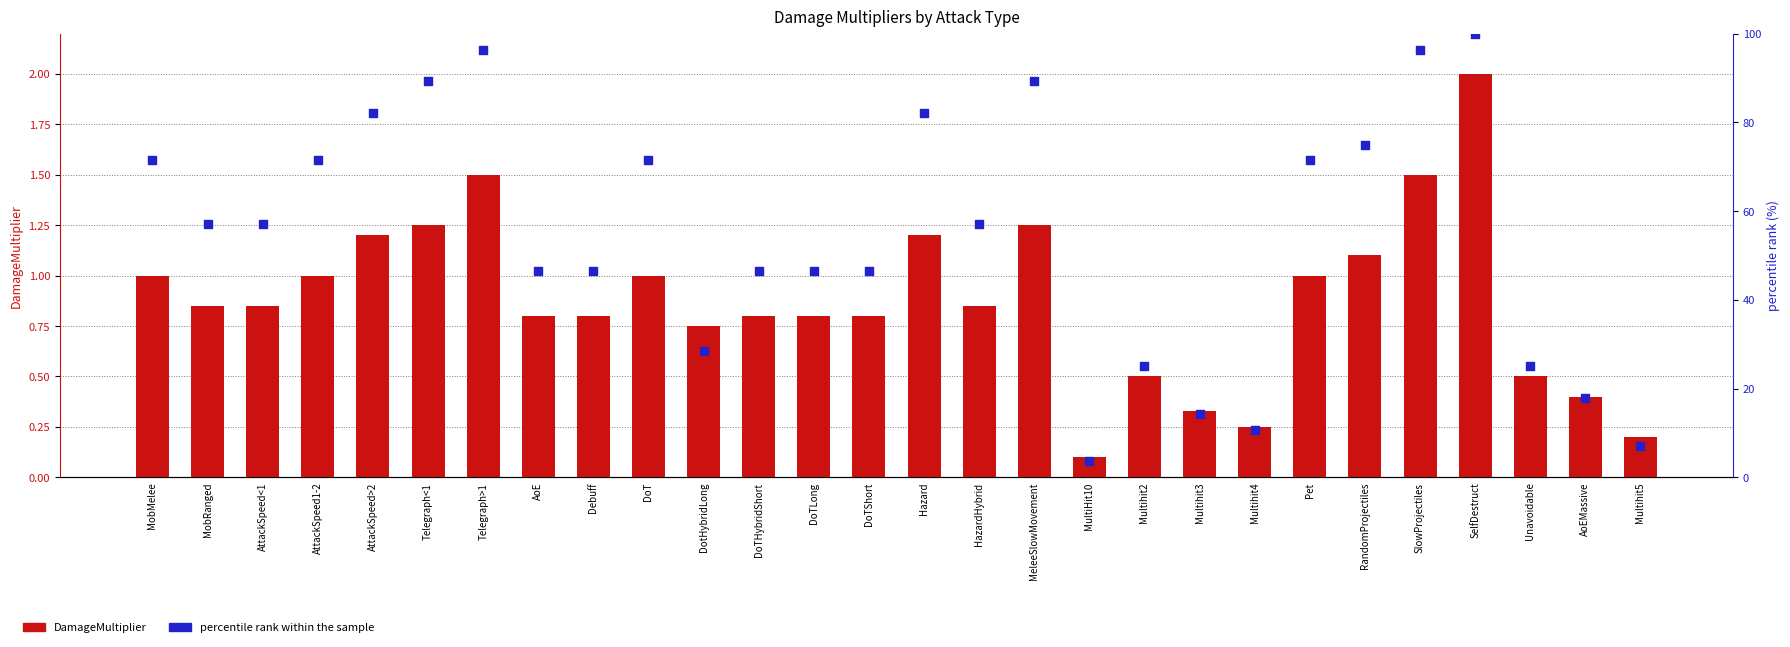

What are all the series names shown in the legend?

DamageMultiplier, percentile rank within the sample